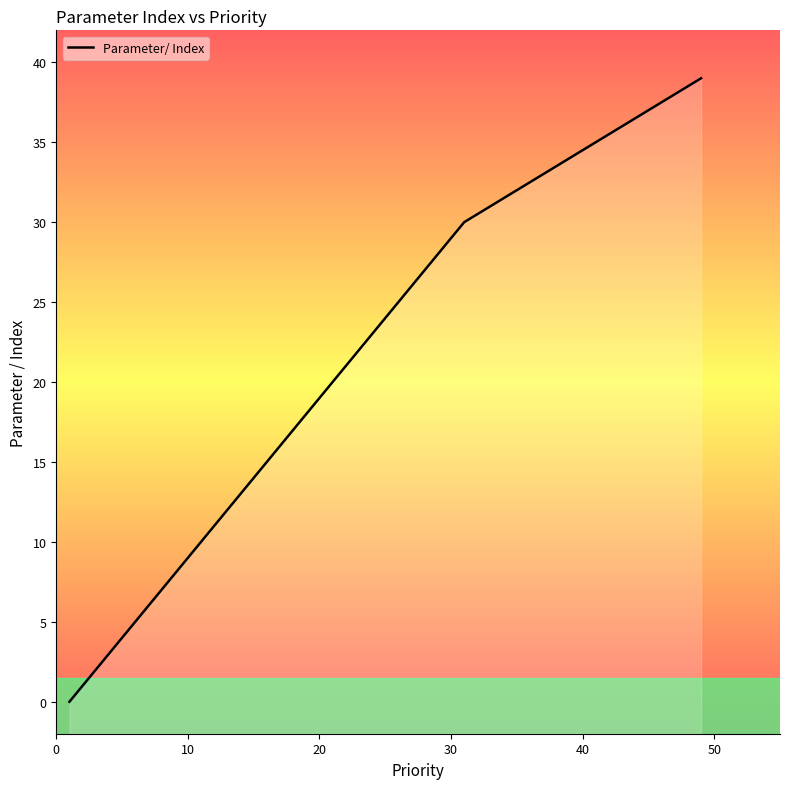

What is the difference between the maximum and minimum values?

39